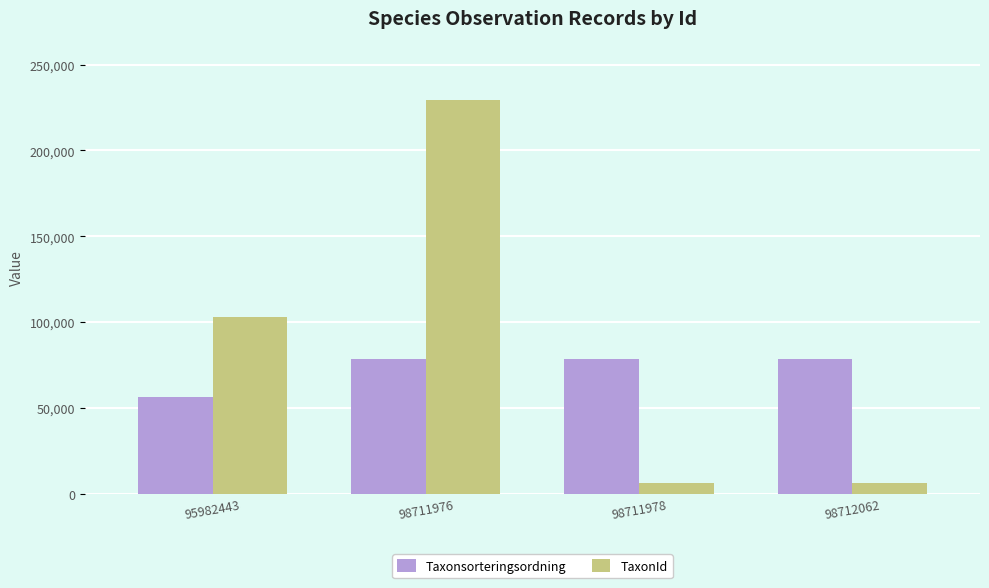

Count the number of data series in this chart.

2